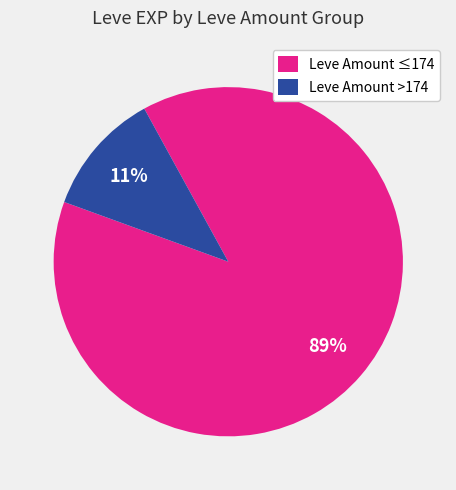

True or false: Leve Amount ≤174 accounts for 89% of the total.

True